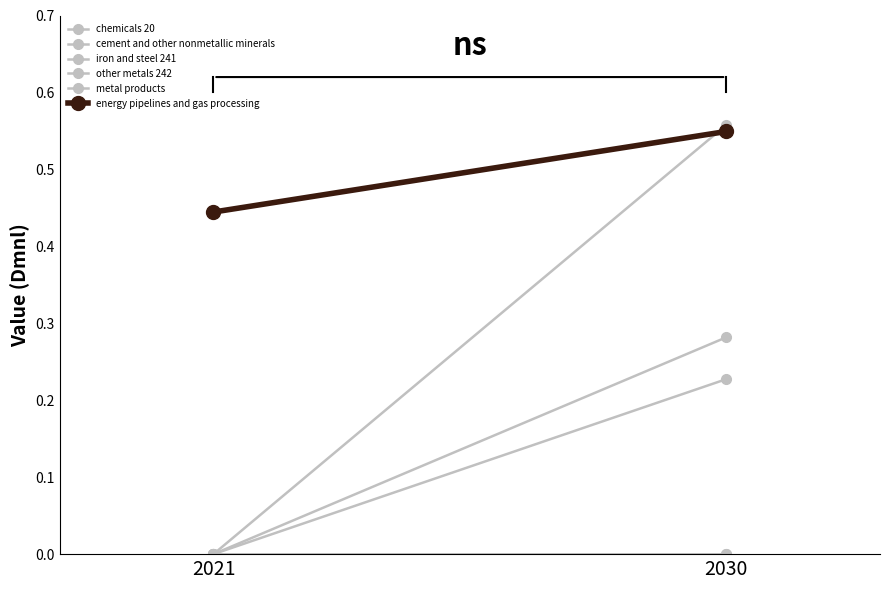

Reading right to left, extract all data points from this chart.

chemicals 20: 0.2	0.0
cement and other nonmetallic minerals: 0.6	0.0
iron and steel 241: 0.3	0.0
other metals 242: 0.0	0.0
metal products: 0.0	0.0
energy pipelines and gas processing: 0.5	0.4